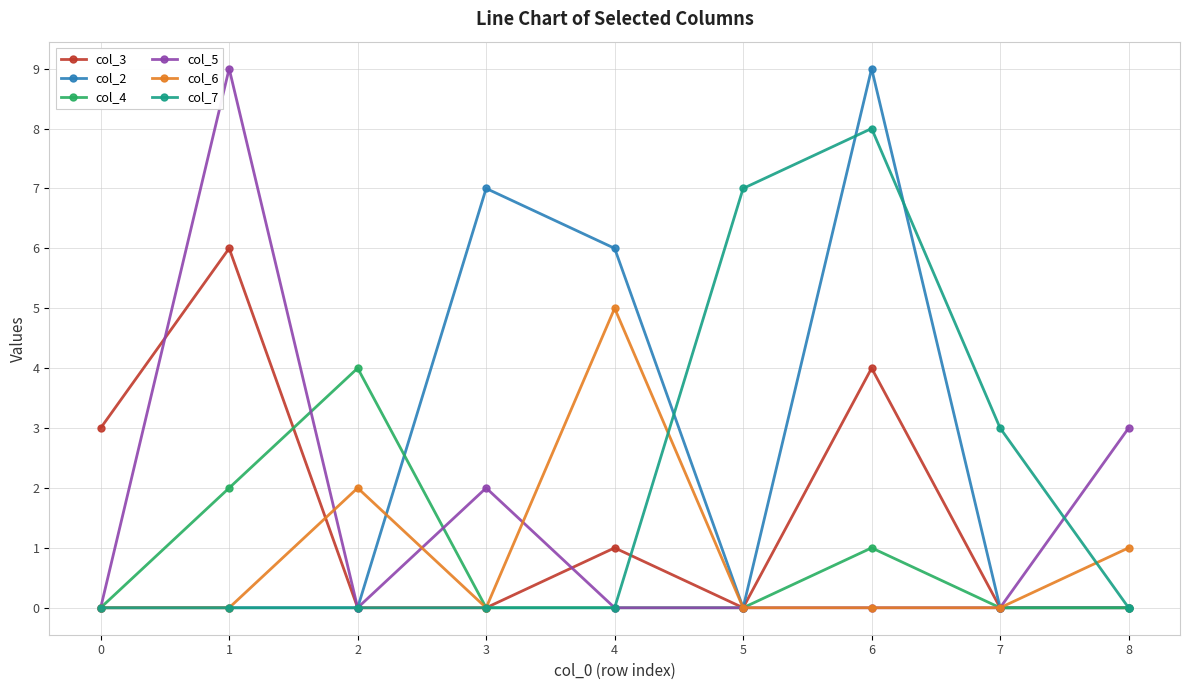

What is the greatest value displayed?

9